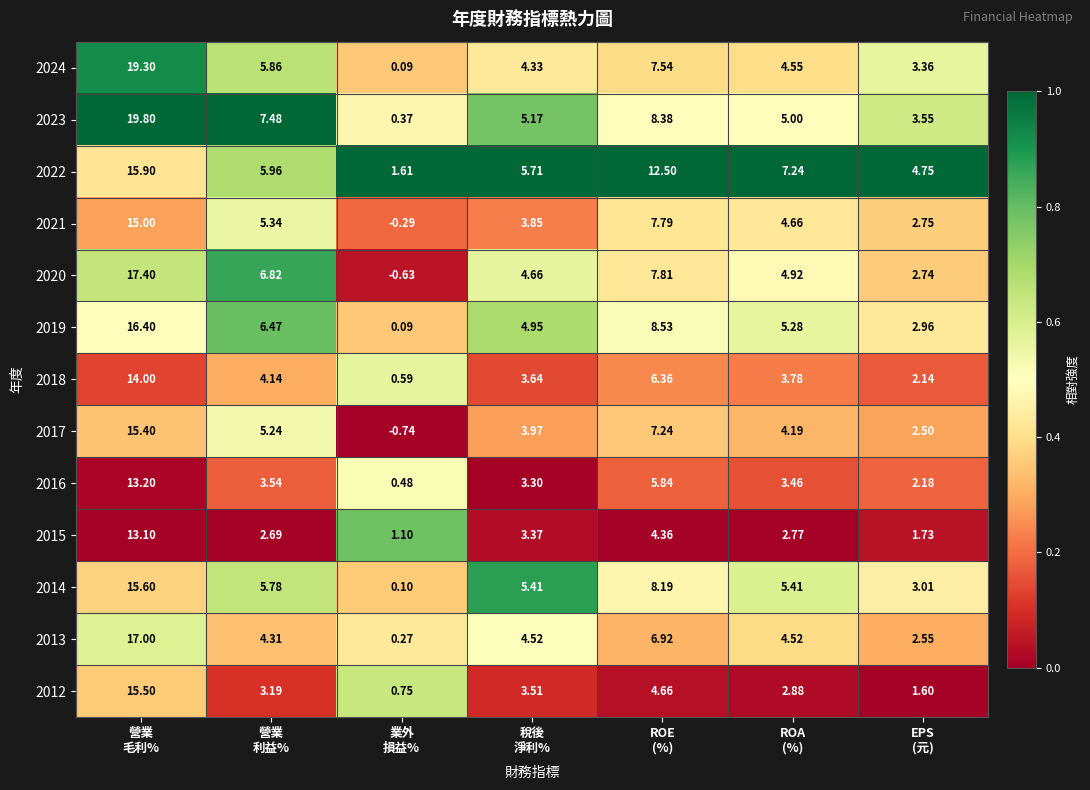

Which category has the lowest value across all series?

業外
損益%